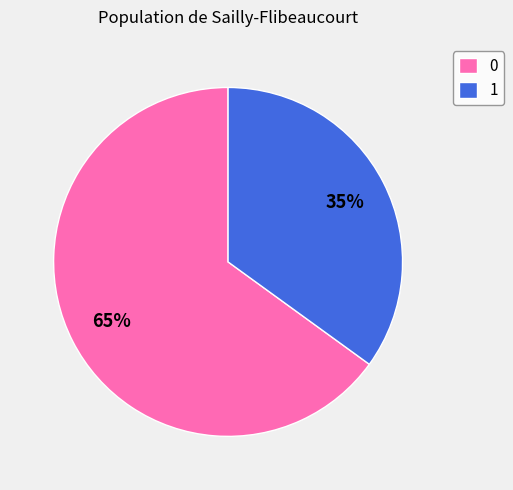

True or false: 0 accounts for 57% of the total.

False